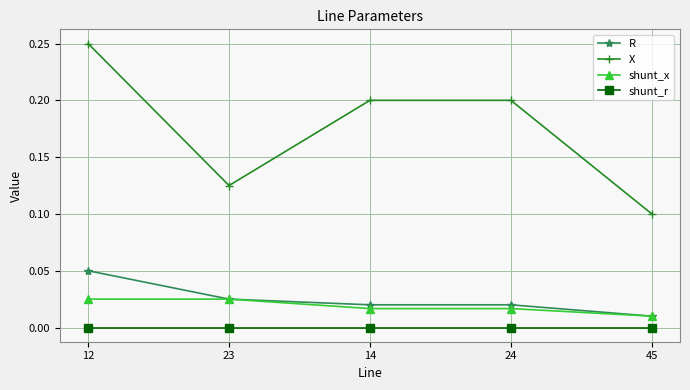

How many lines are shown in the chart?

4